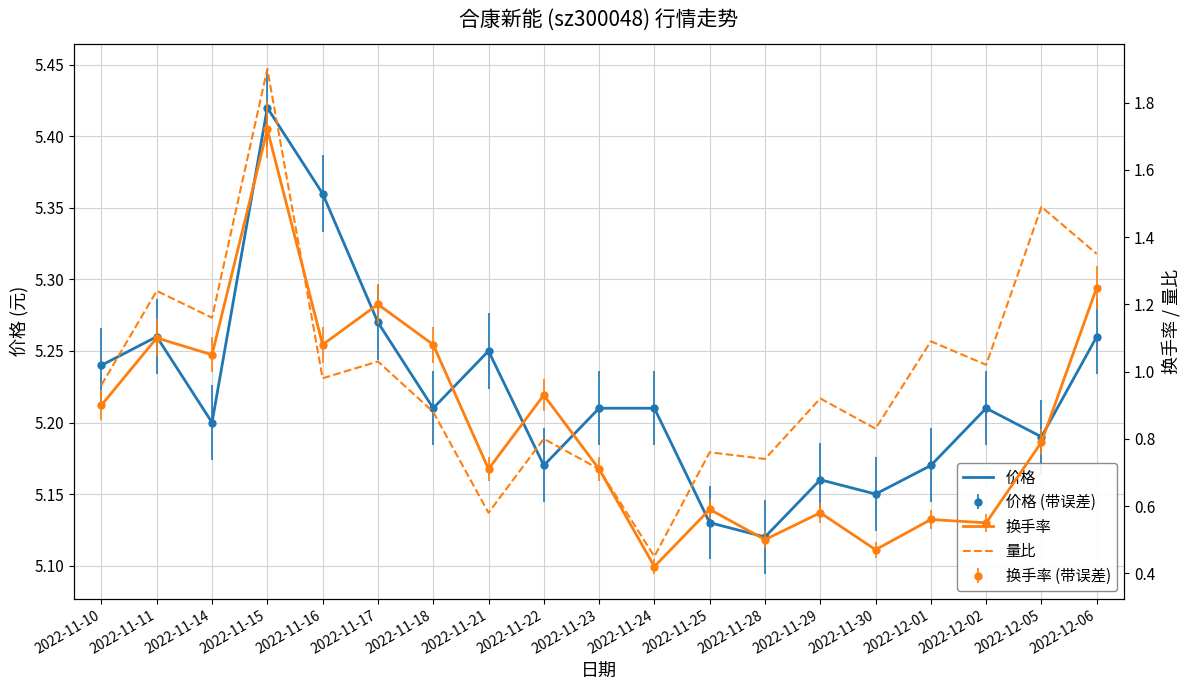

How many lines are shown in the chart?

3